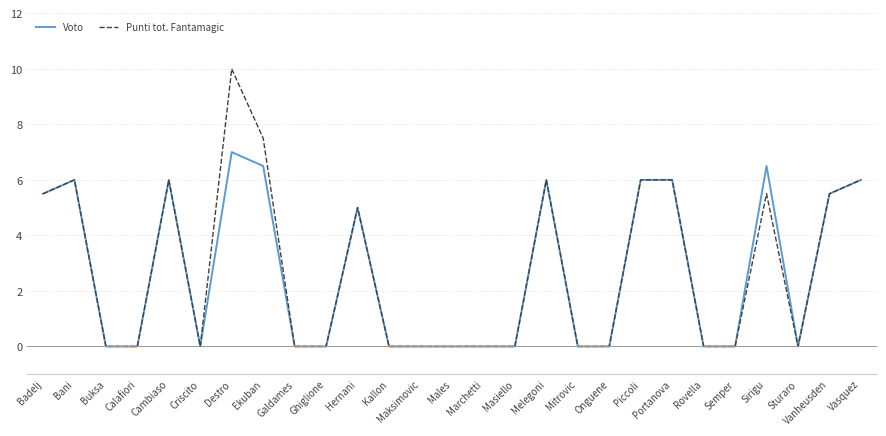

What position from the right is Vanheusden?

2